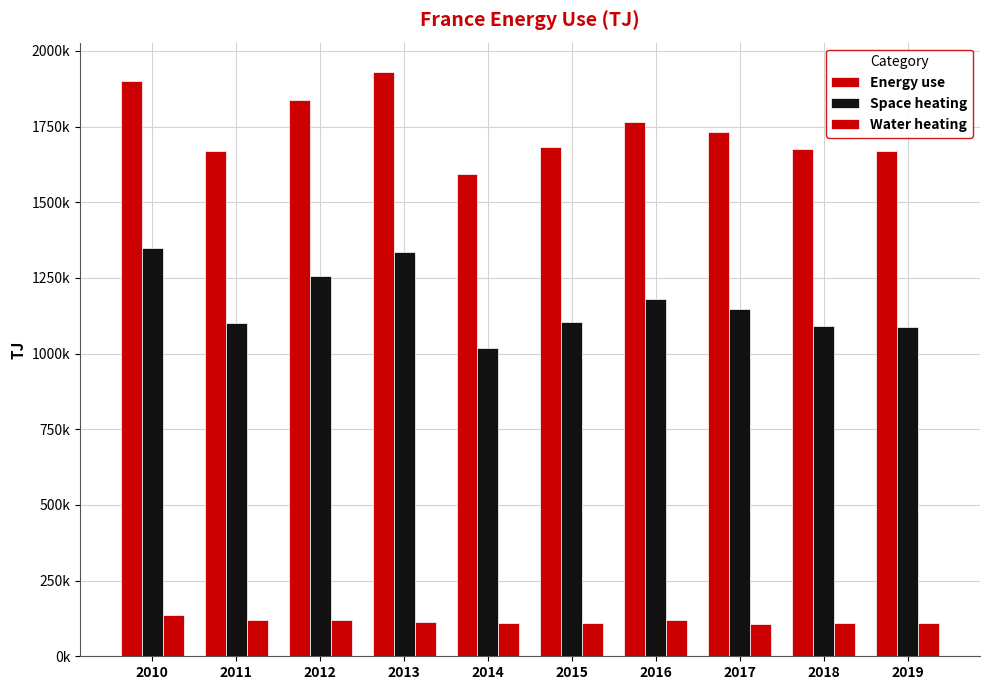

At which category does the chart reach its peak across all series?

2013